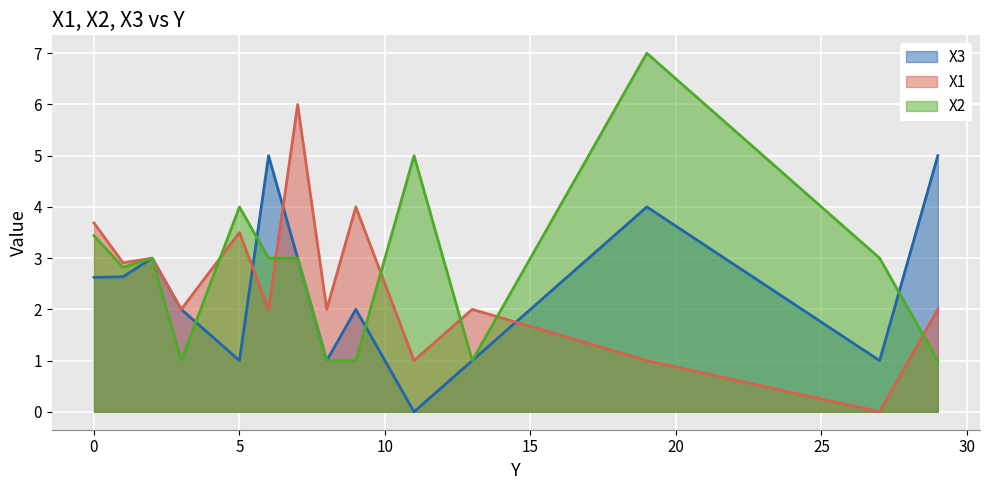

Rank the series by their maximum value, from highest to lowest.

X2, X1, X3